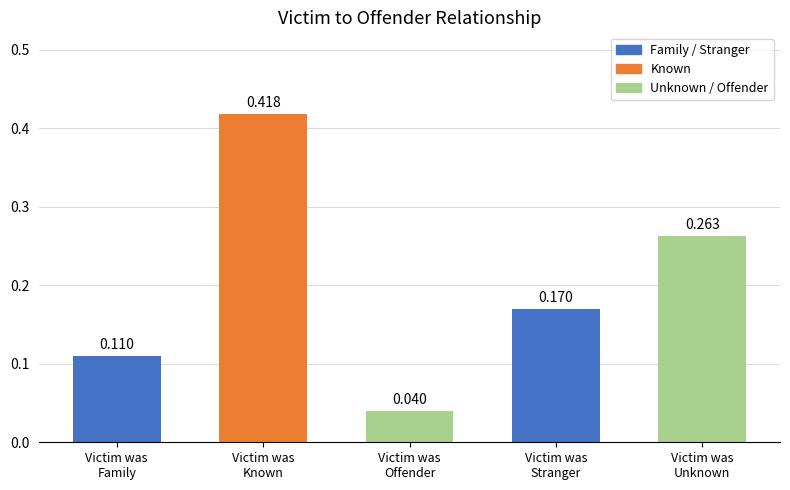

Are the bars grouped side by side (vs. stacked)?

No